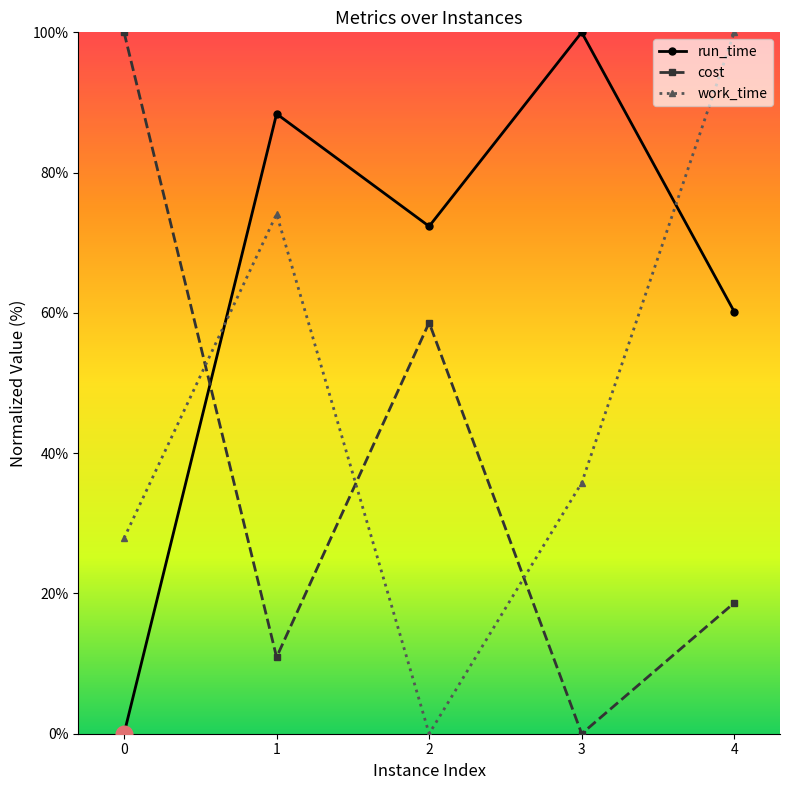

List the series in order of their overall mean, highest first.

run_time, work_time, cost